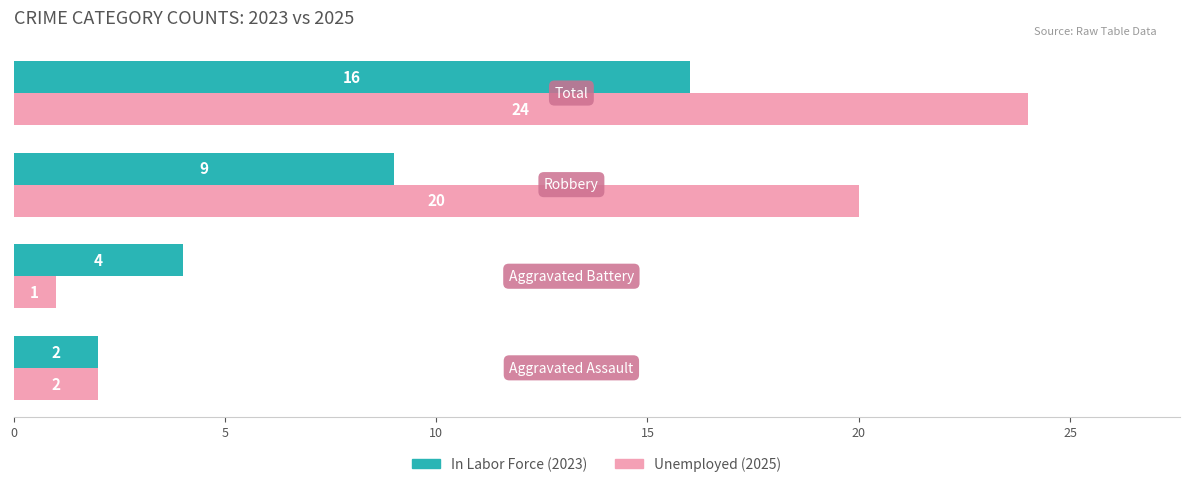

What is the maximum value shown in the chart?

24